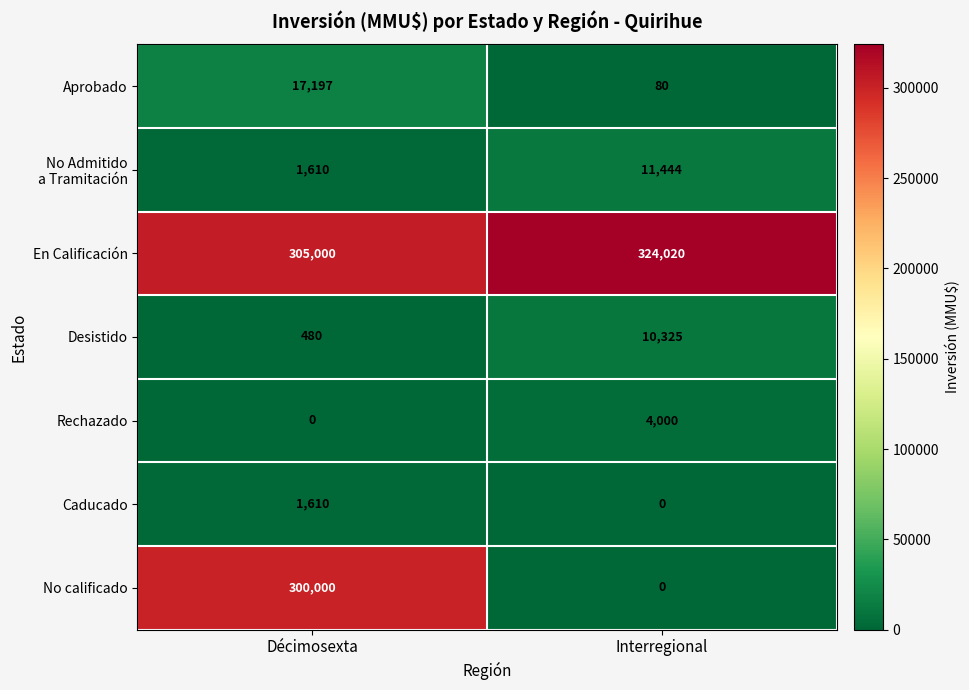

What is the approximate value of Rechazado at Interregional?

4000